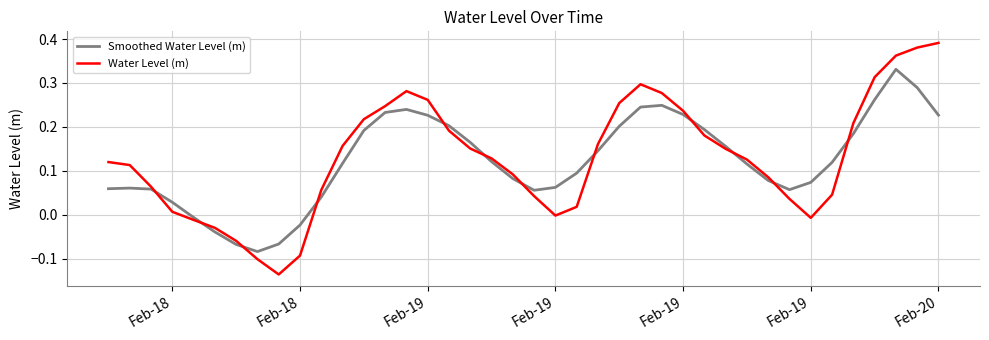

List the series in order of their peak value, lowest first.

Smoothed Water Level (m), Water Level (m)